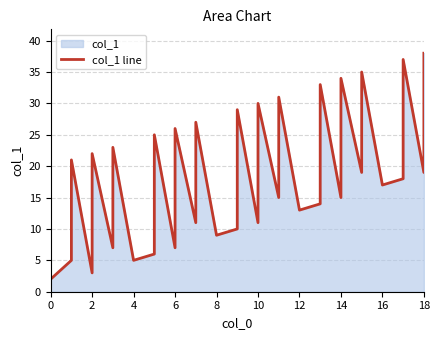

What is the difference between the maximum and minimum values?

36